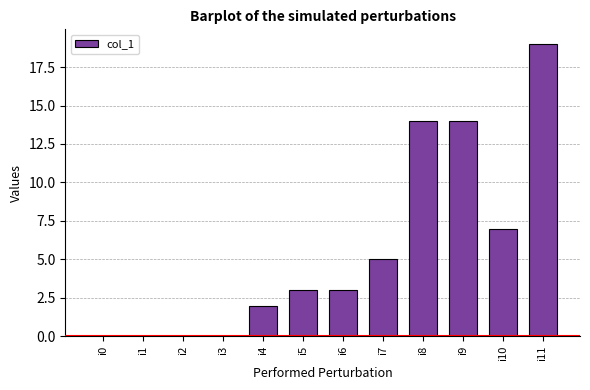

Count the number of data series in this chart.

1